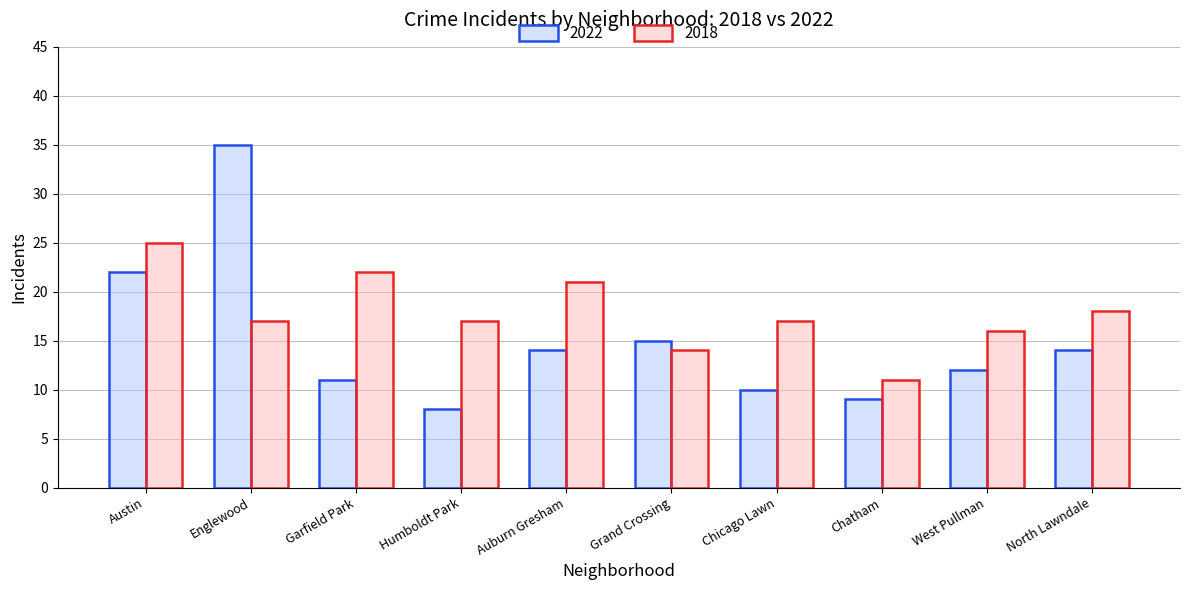

Reading left to right, what are all the values shown in this chart?

2022: 22	35	11	8	14	15	10	9	12	14
2018: 25	17	22	17	21	14	17	11	16	18